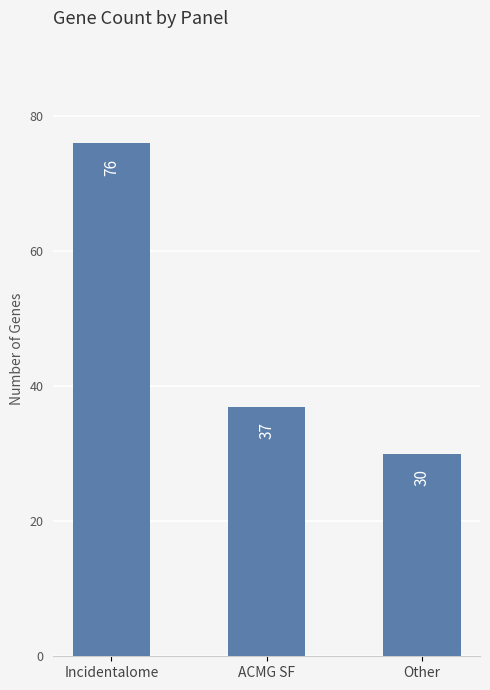

What is the value of the 3rd bar from the left?

30